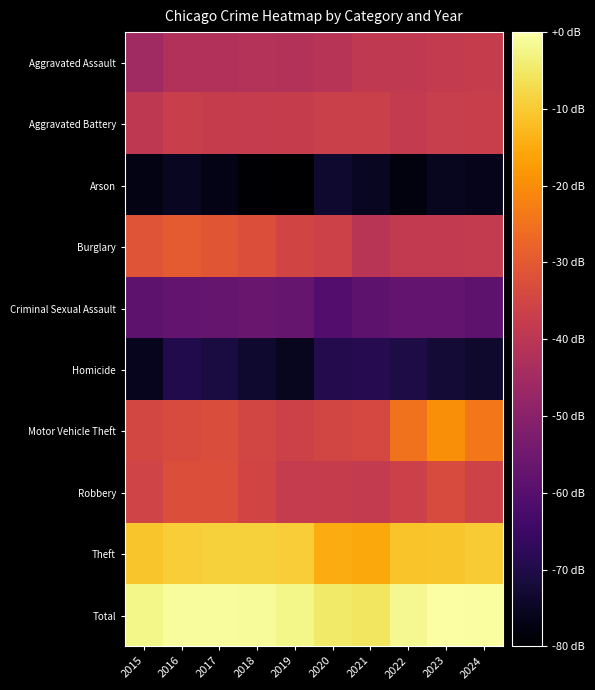

Rank the series by their maximum value, from highest to lowest.

Total, Theft, Motor Vehicle Theft, Burglary, Robbery, Aggravated Battery, Aggravated Assault, Criminal Sexual Assault, Homicide, Arson